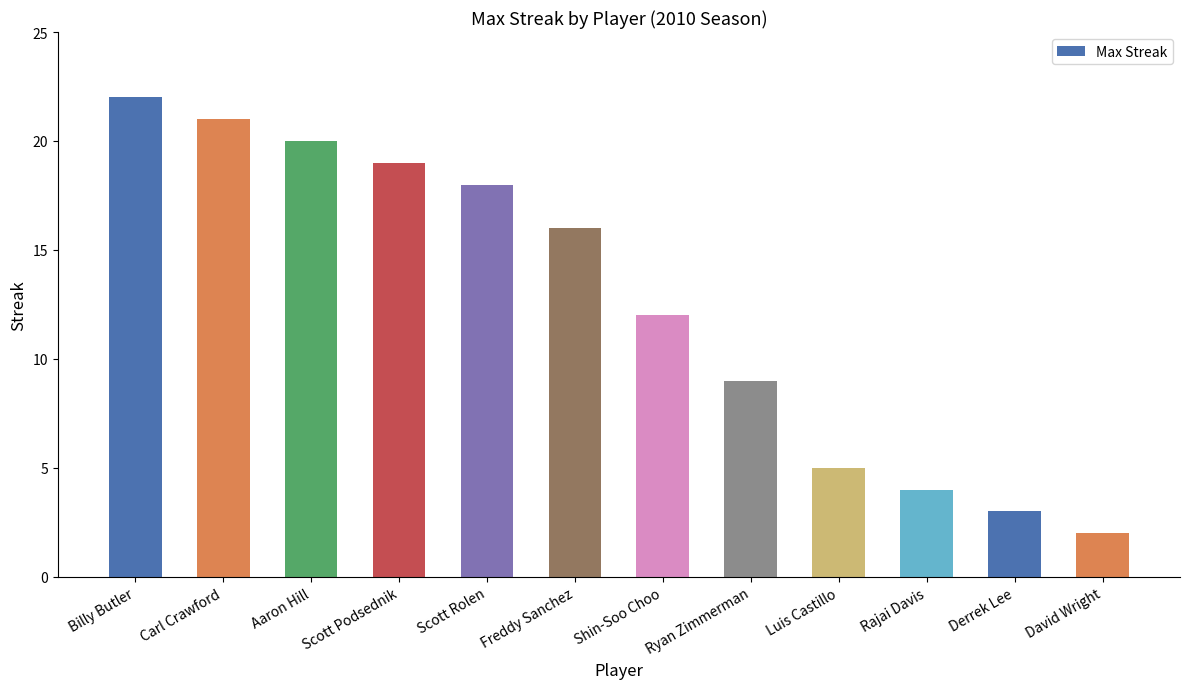

What is the change in value from Carl Crawford to Ryan Zimmerman?

-12